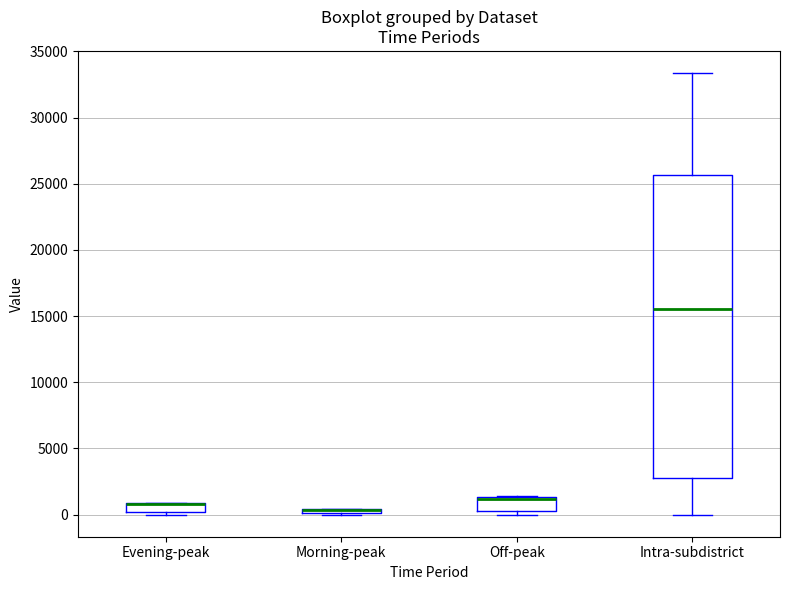

Where is the upper edge of the box for Evening-peak on the y-axis? The values are not printed on the chart, so give them approximately, as read against the axis.

1000